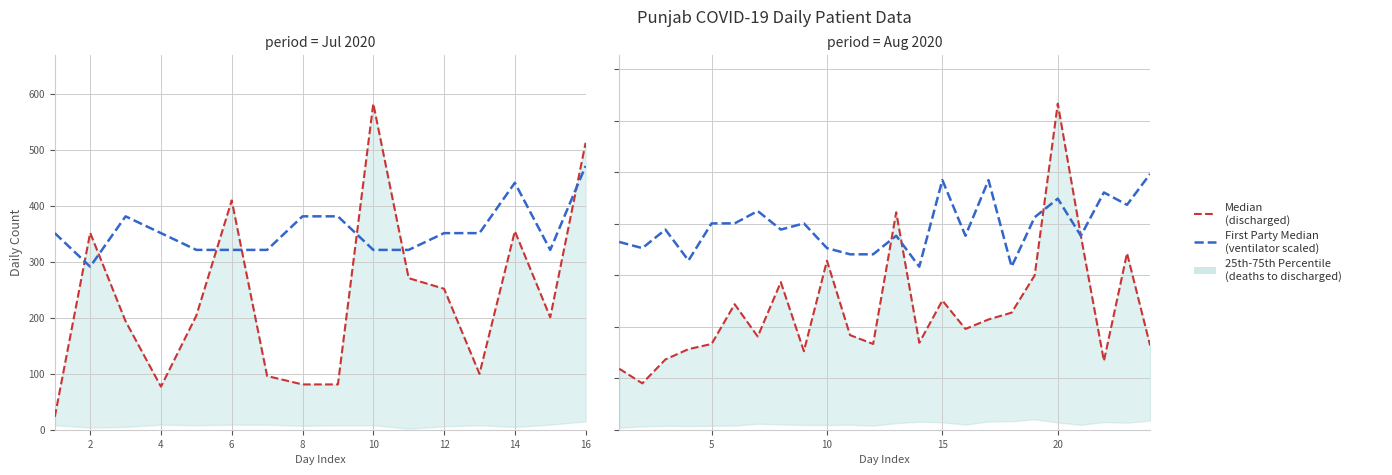

Between 16 and 13, which is larger?

16